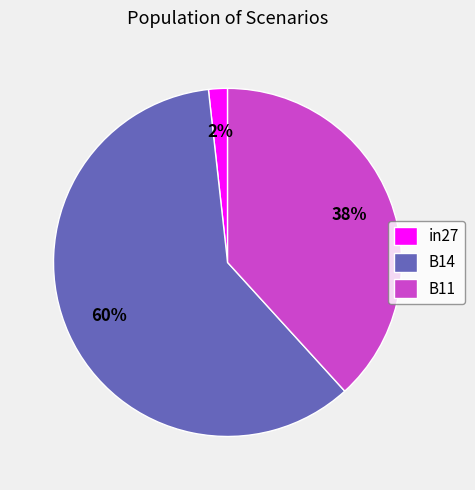

Rank the categories by value from lowest to highest.

in27, B11, B14